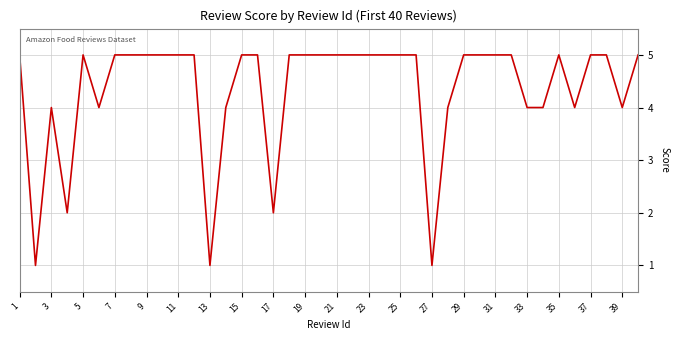

What is the sum of all values?

174